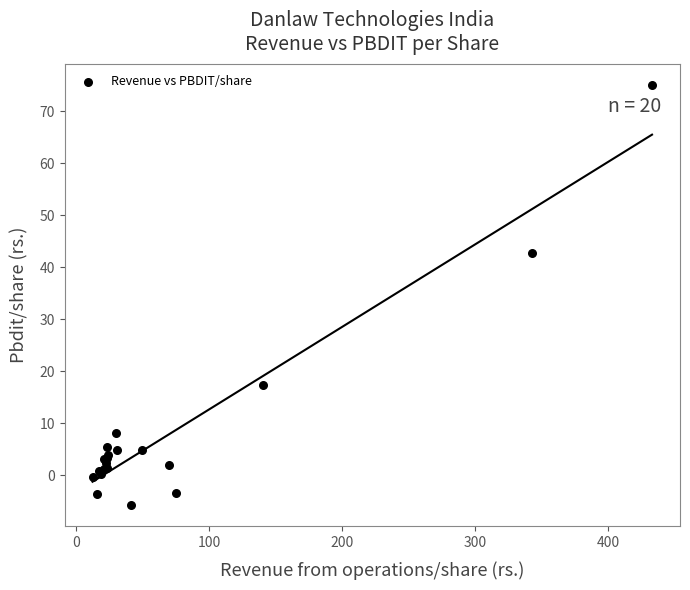

What Y value in the scatter plot is closest to 34?

42.8